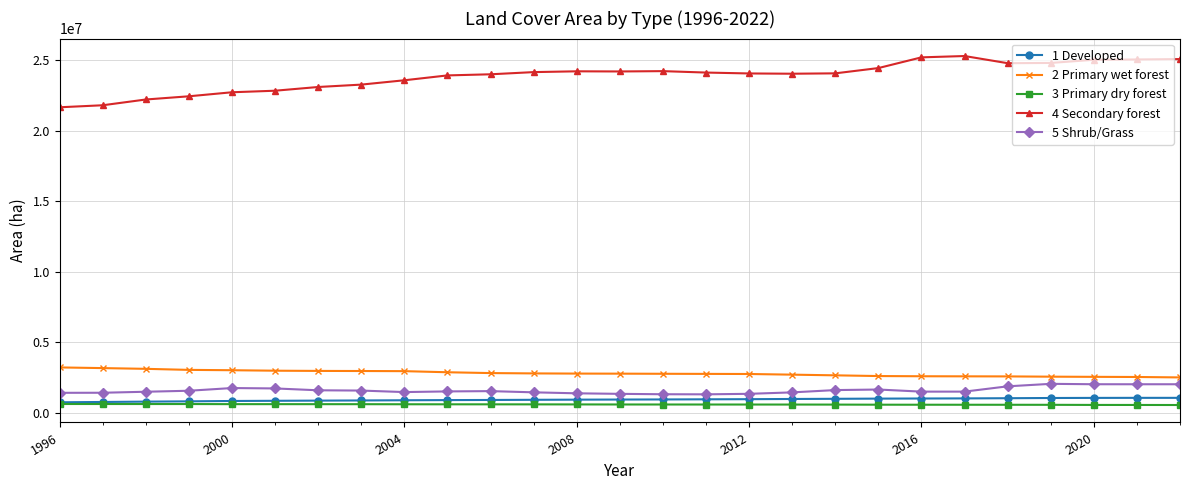

Which series has the largest total across all categories?

4 Secondary forest